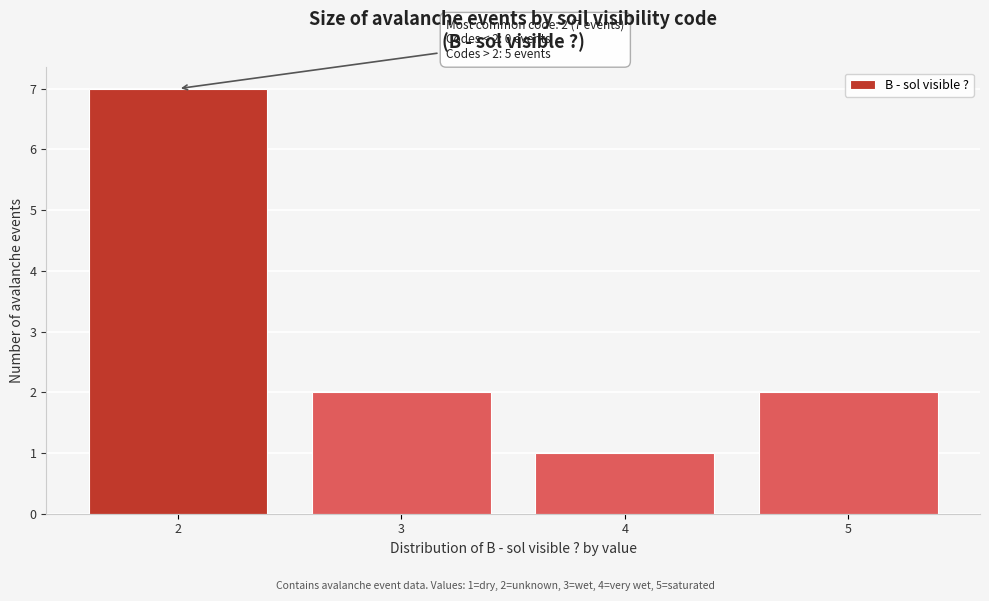

Which range on the x-axis has the tallest bar?

1.5 to 2.5